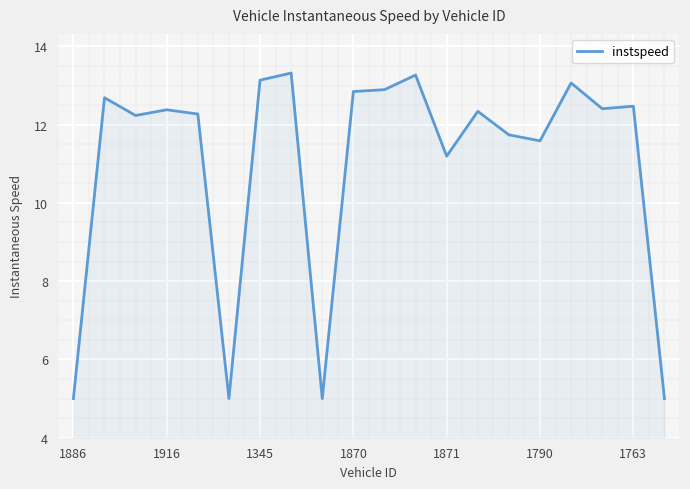

What is the minimum value shown in the chart?

5.0